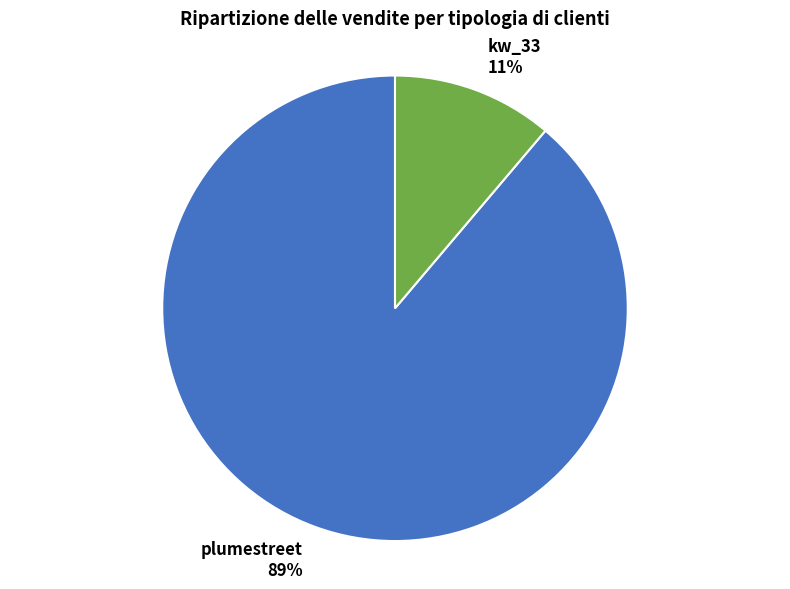

Rank the categories by value from lowest to highest.

kw_33, plumestreet